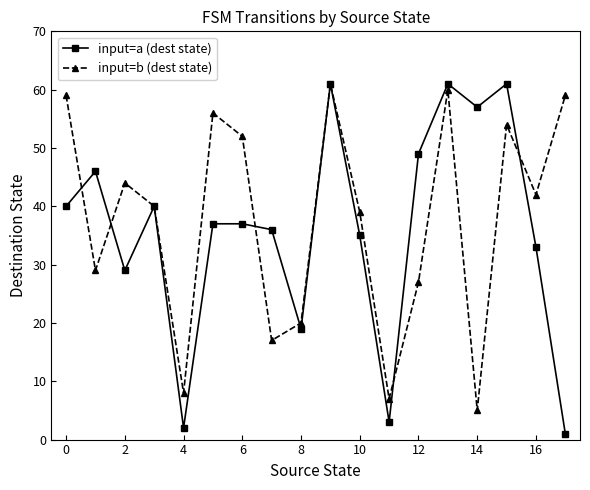

True or false: input=a (dest state) and input=b (dest state) intersect in this chart.

True